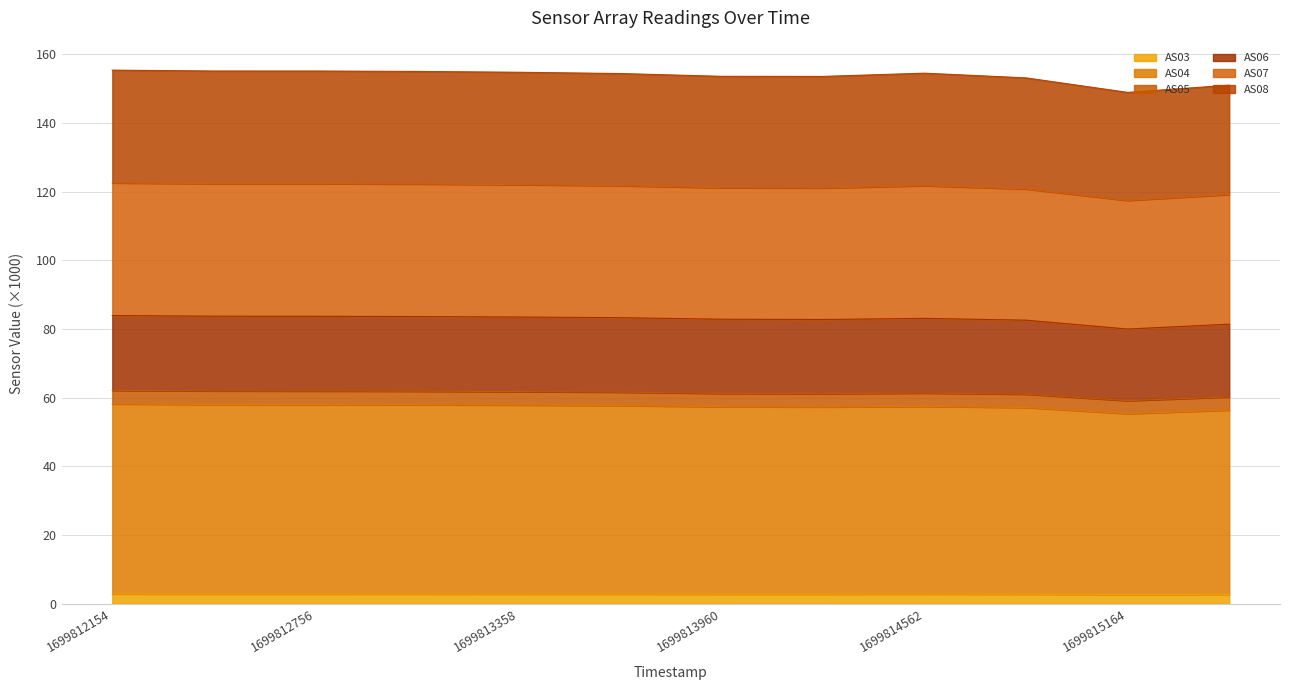

What are all the series names shown in the legend?

AS03, AS04, AS05, AS06, AS07, AS08